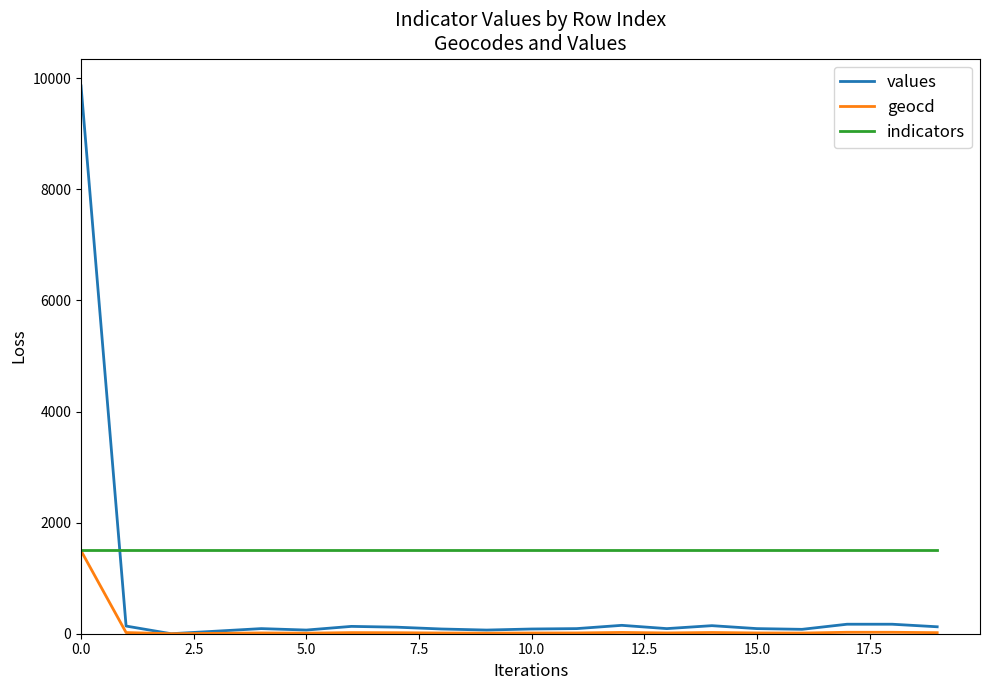

List the series in order of their overall mean, highest first.

indicators, values, geocd